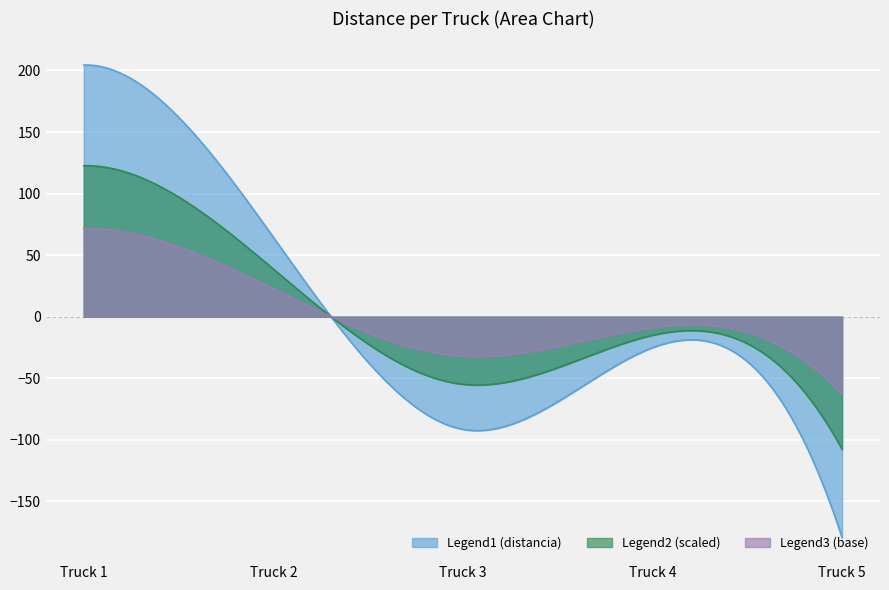

What is the maximum value shown in the chart?

204.5